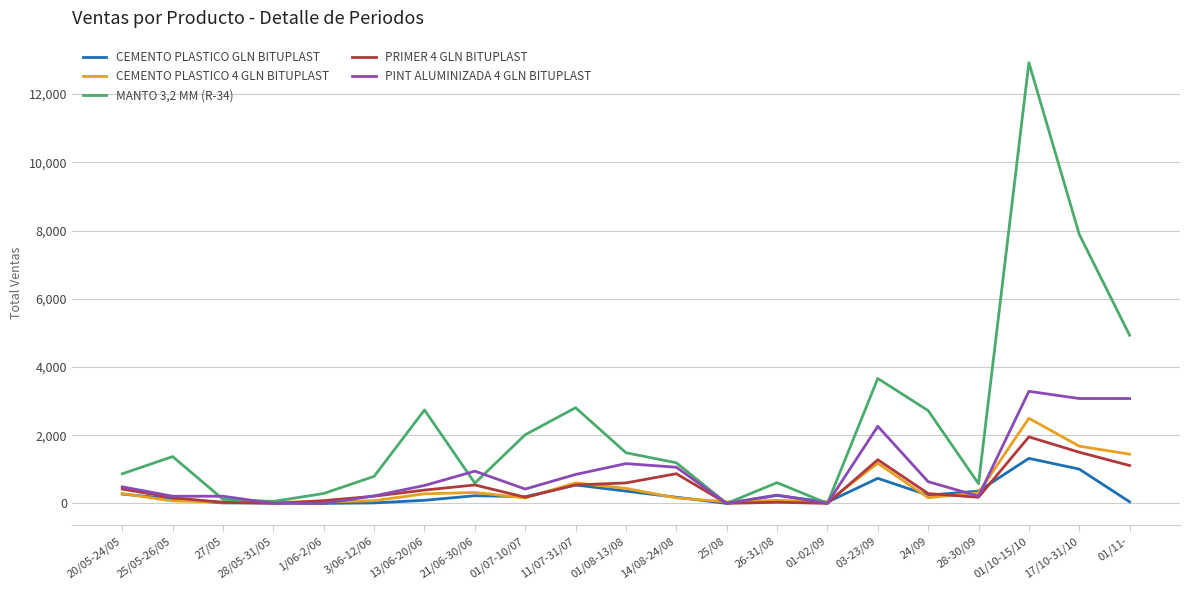

Which series ends up on top after the final intersection of CEMENTO PLASTICO 4 GLN BITUPLAST and PINT ALUMINIZADA 4 GLN BITUPLAST?

PINT ALUMINIZADA 4 GLN BITUPLAST